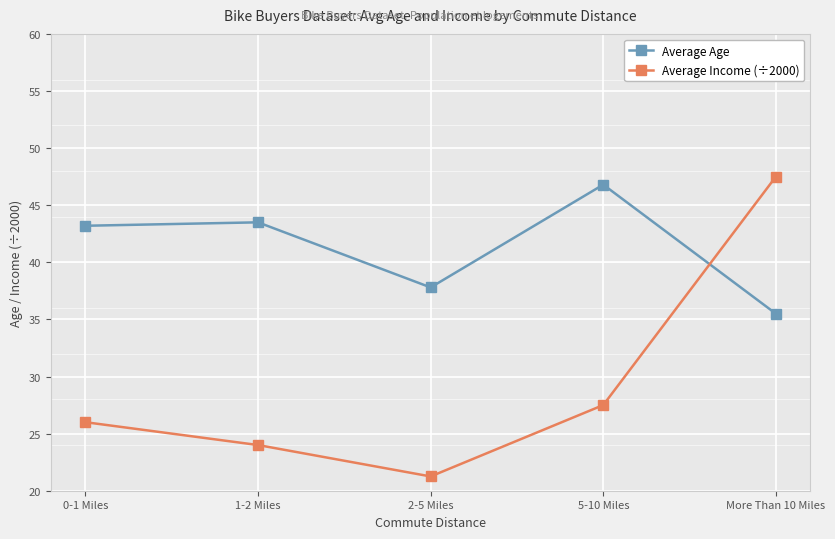

Between 2-5 Miles and More Than 10 Miles, which series saw the biggest shift?

Average Income (÷2000)